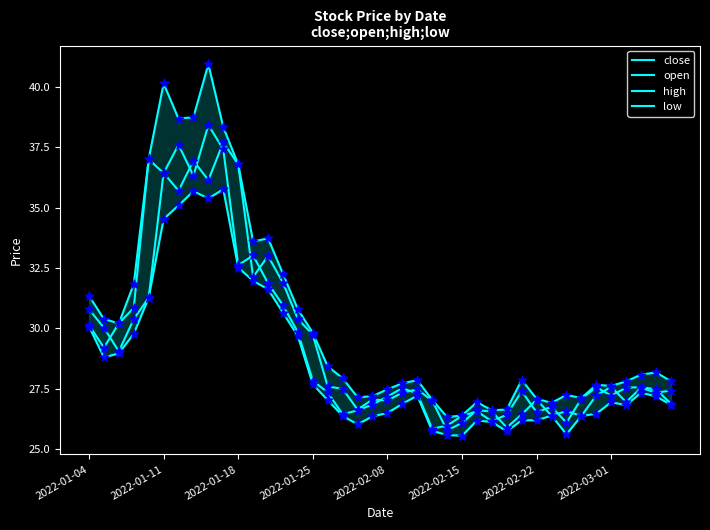

Which series reaches the minimum Y coordinate?

low